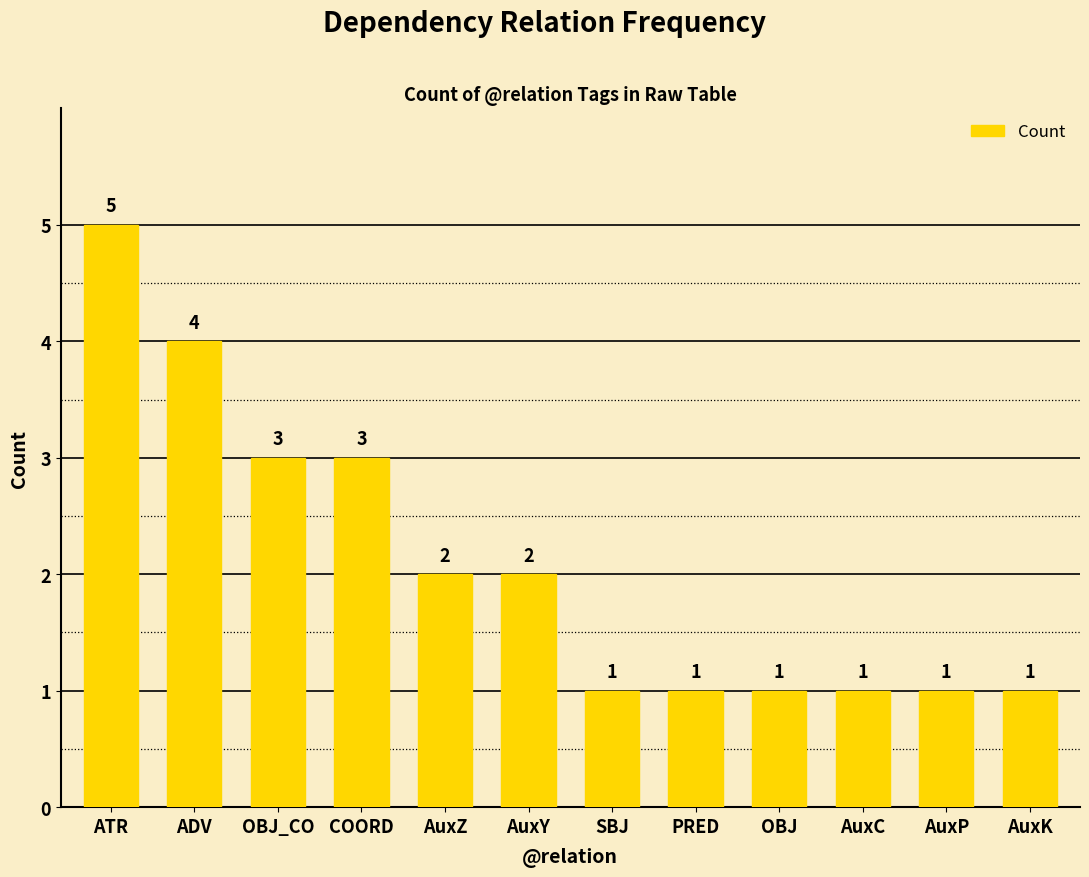

Are the bars grouped side by side (vs. stacked)?

No